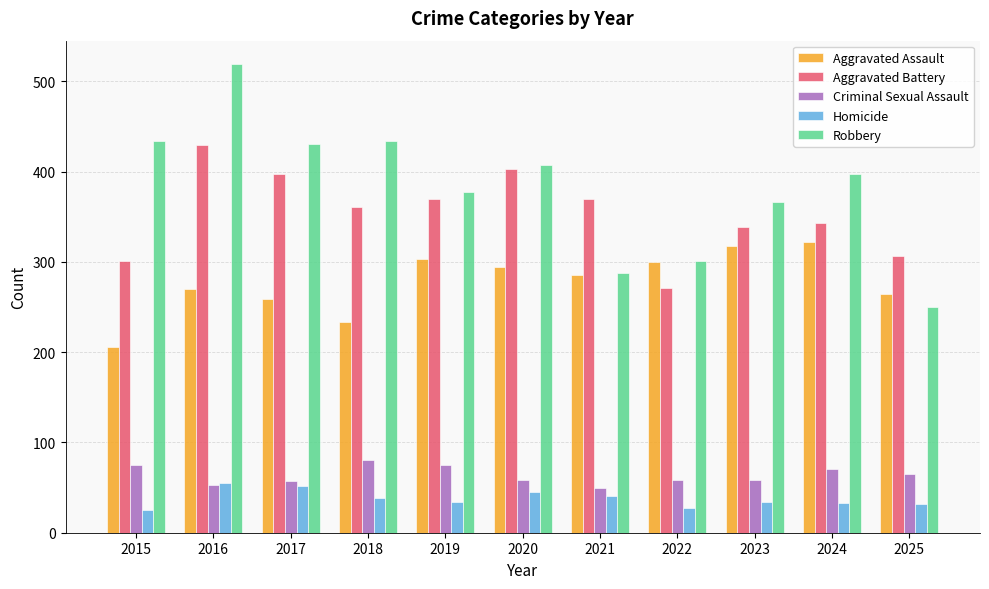

How many bars are there in each group?

5